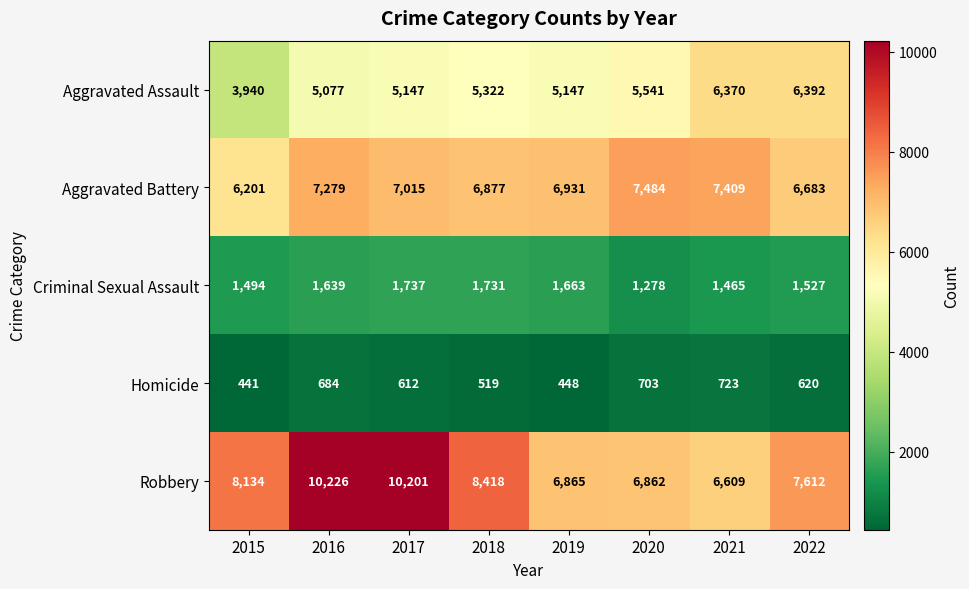

At 2022, list the series in order from largest to smallest.

Robbery, Aggravated Battery, Aggravated Assault, Criminal Sexual Assault, Homicide